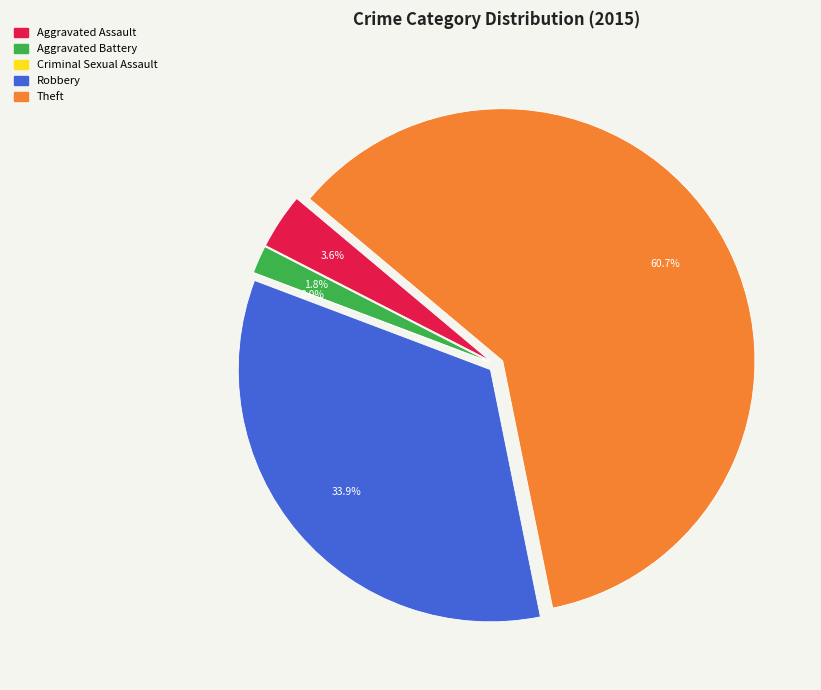

Does any single category account for the majority?

Yes